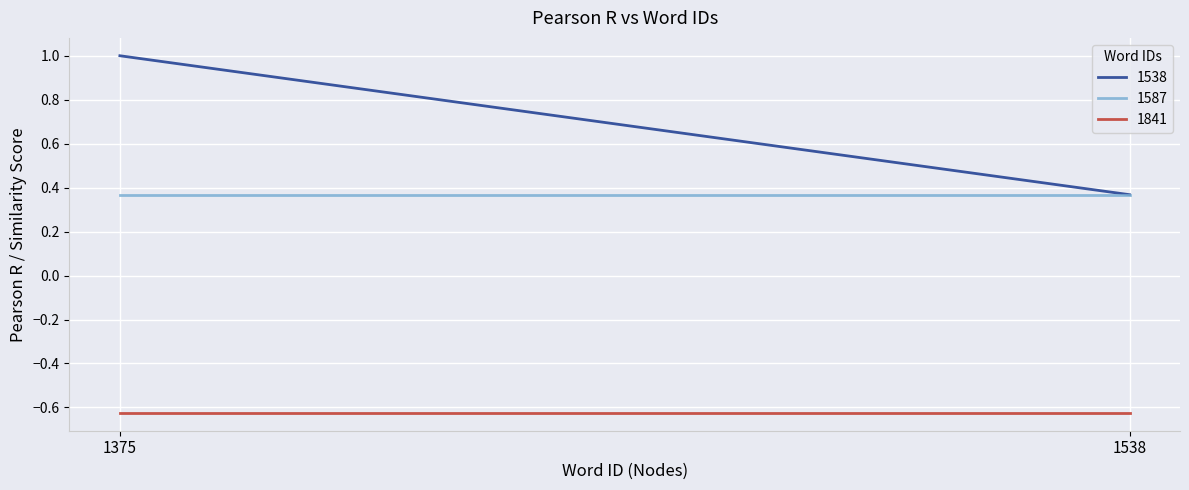

Reading left to right, list all the values displayed in this chart.

1538: 1.0	0.4
1587: 0.4	0.4
1841: -0.6	-0.6